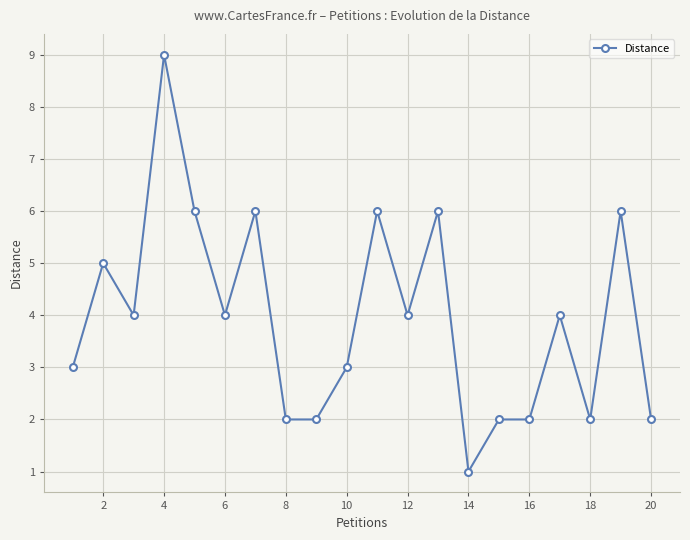

What is the difference between the second highest and minimum values?

5